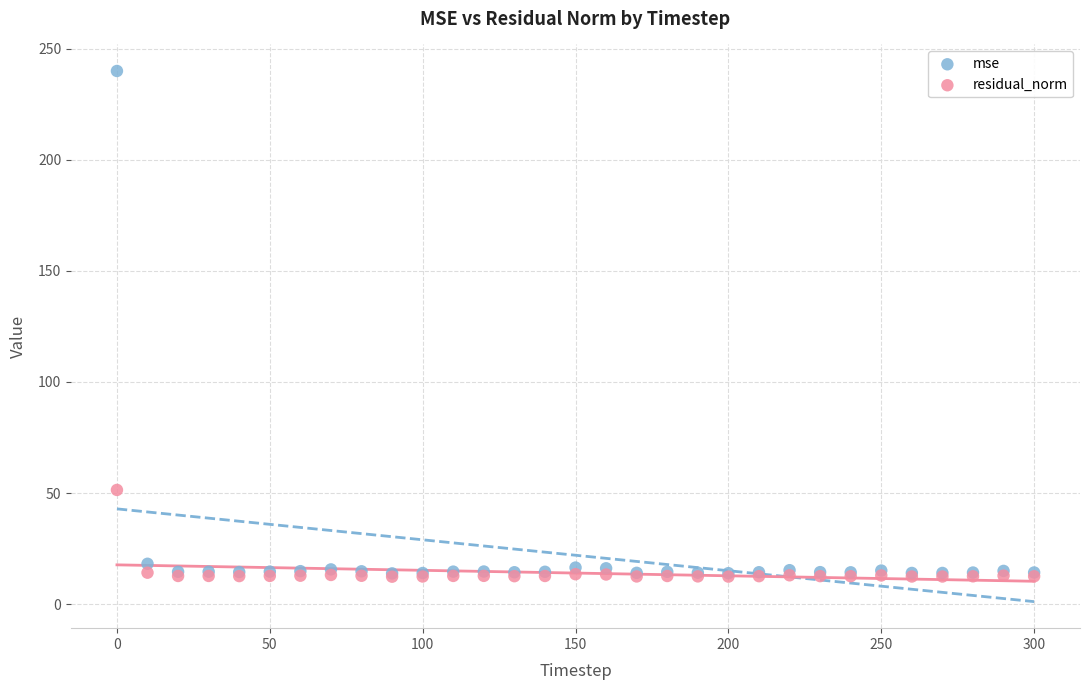

In the mse series, what Y value is closest to 126?

18.1